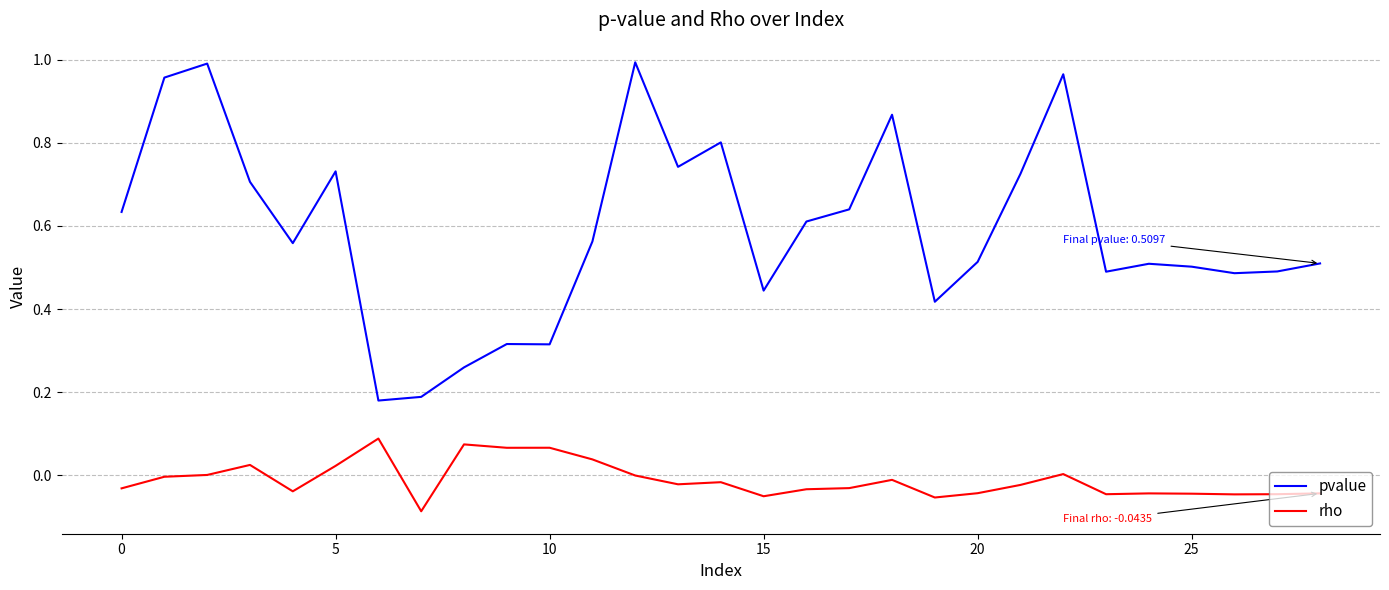

Which series has the largest total across all categories?

pvalue